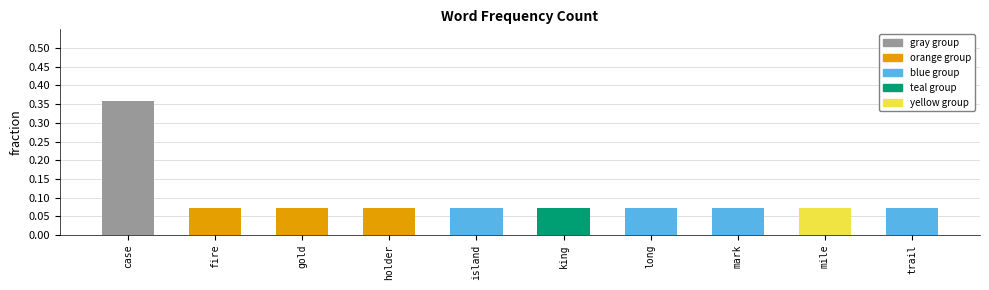

At which category does the chart reach its peak across all series?

case